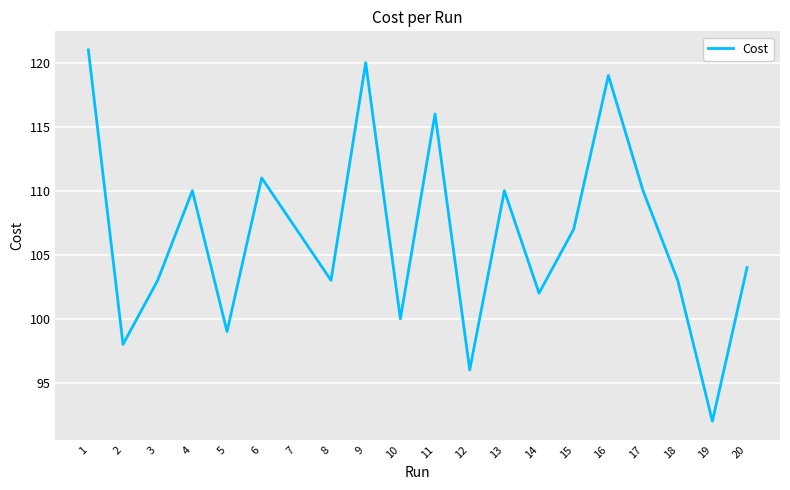

Which category has the highest value across all series?

1